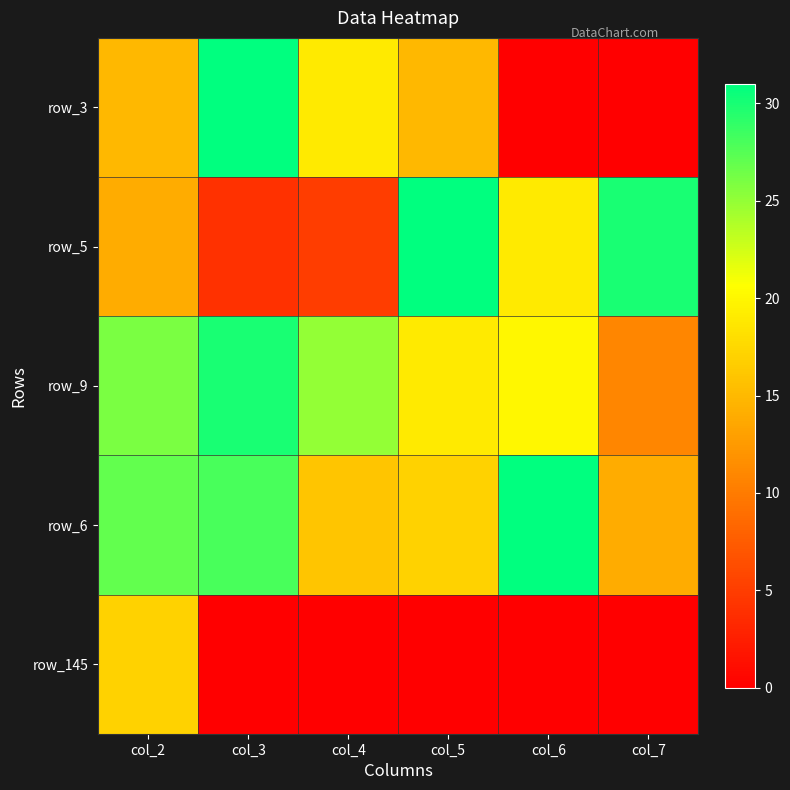

The value of row_3 at col_3 is 16. True or false?

False